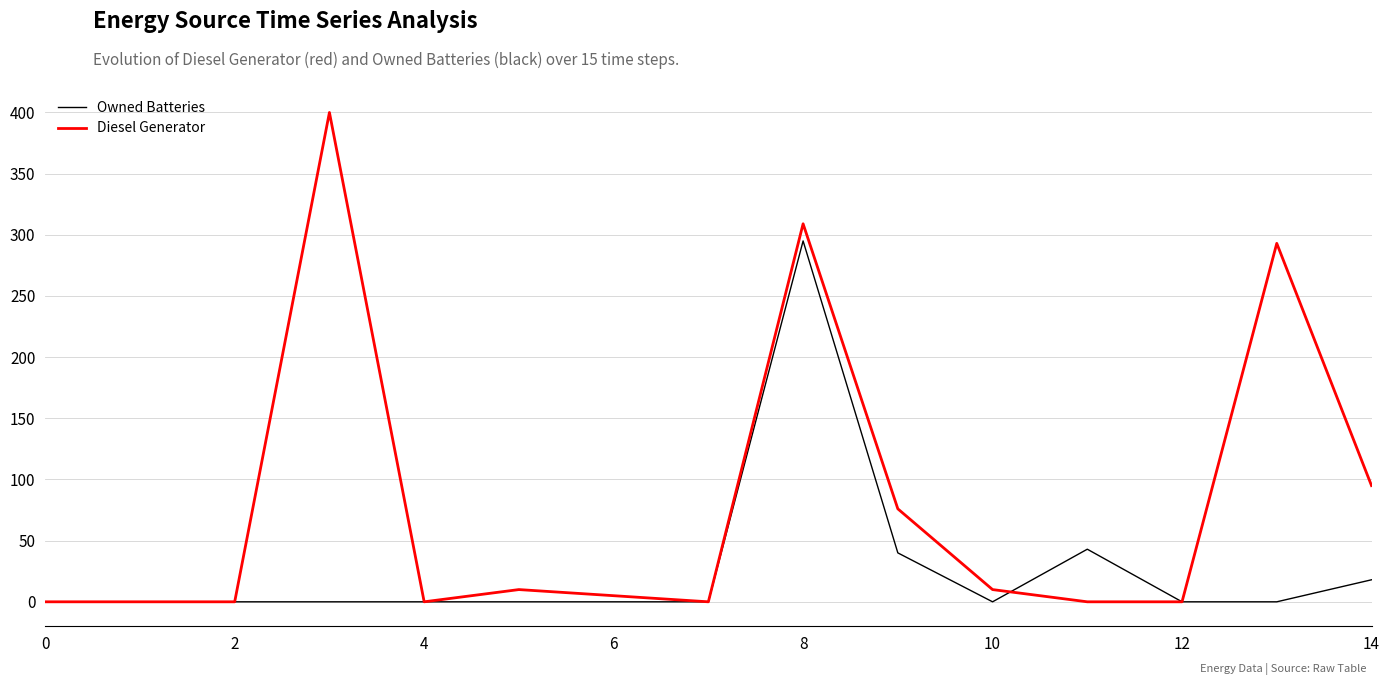

Which series has the largest total across all categories?

Diesel Generator